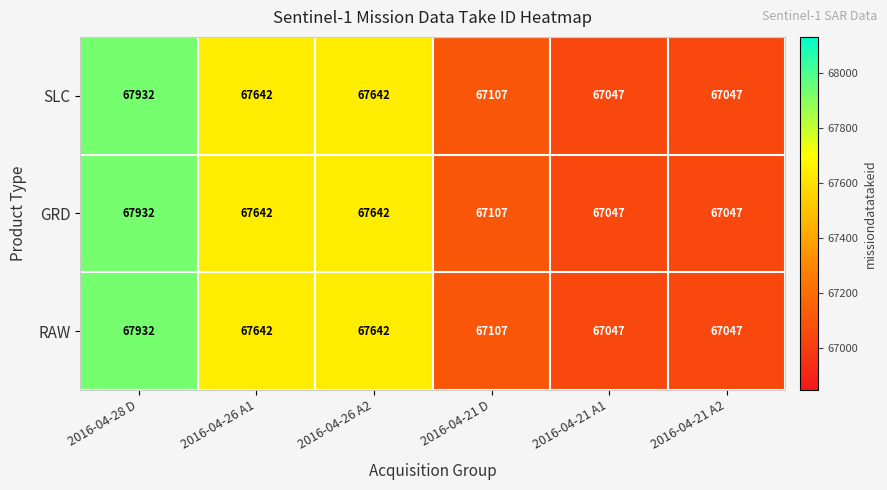

What is the sum of all RAW values?

404417